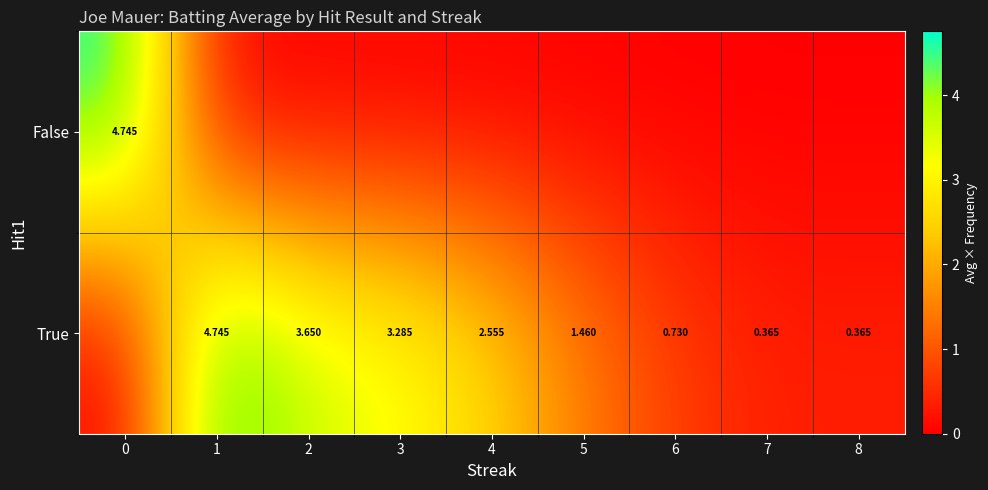

The True series shows 1.8 at 2. True or false?

False